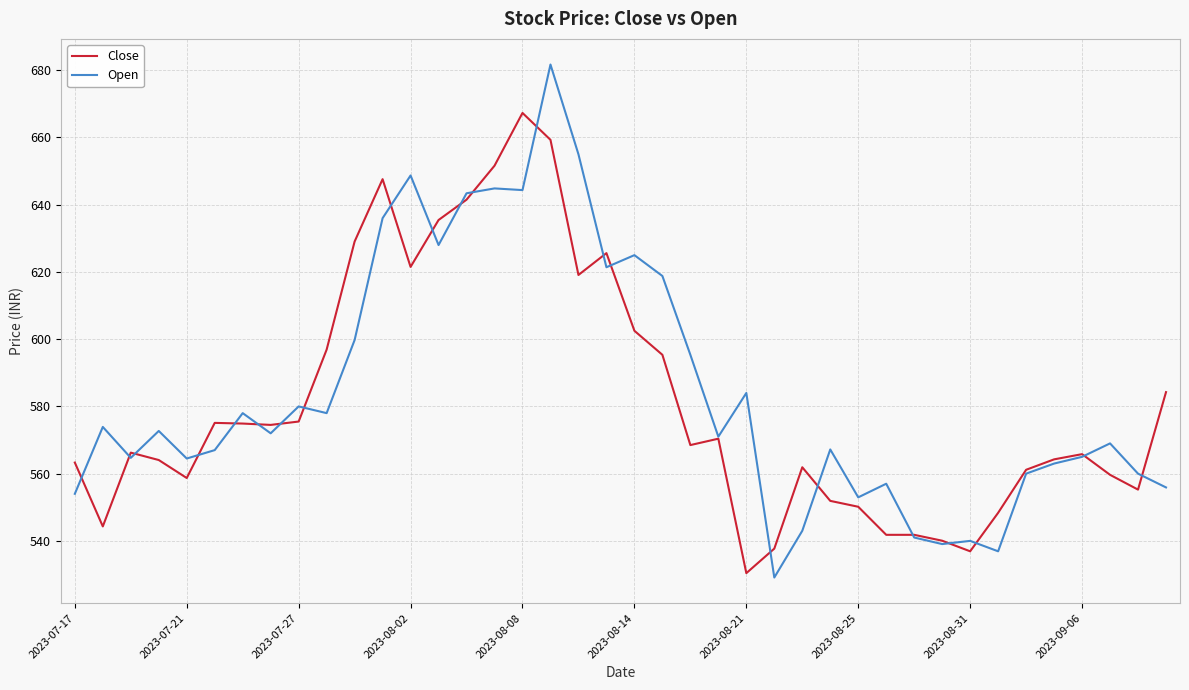

True or false: Close and Open cross at least once.

True